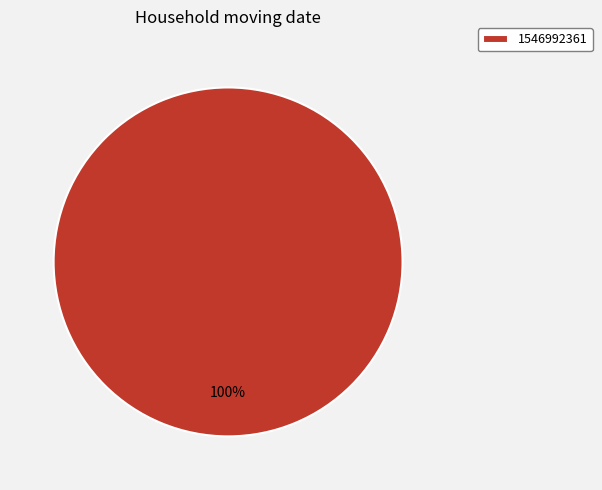

Is there a majority slice in this chart?

Yes